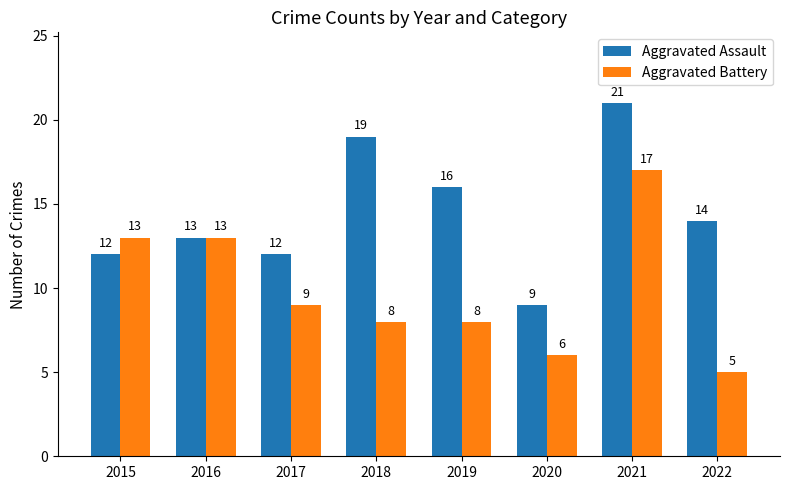

What is the greatest value displayed?

21